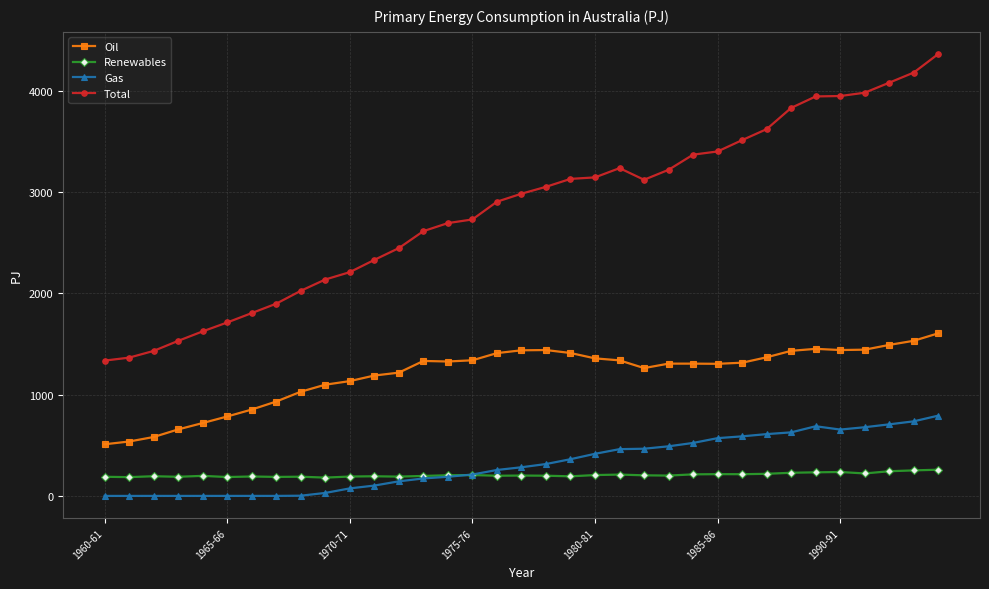

What is the maximum value shown in the chart?

4365.4